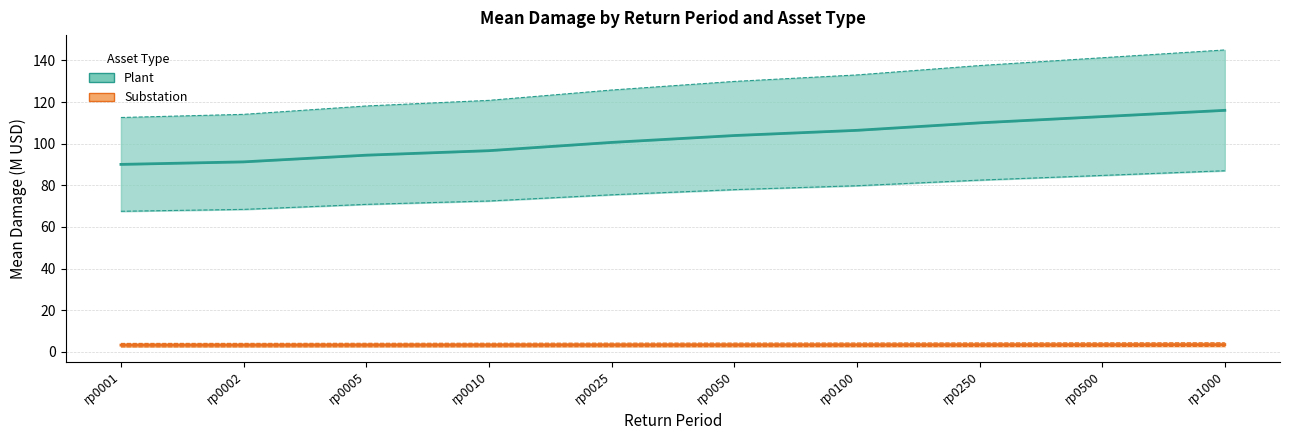

What is the difference between the second highest and minimum values in the Plant (upper) series?

28.7